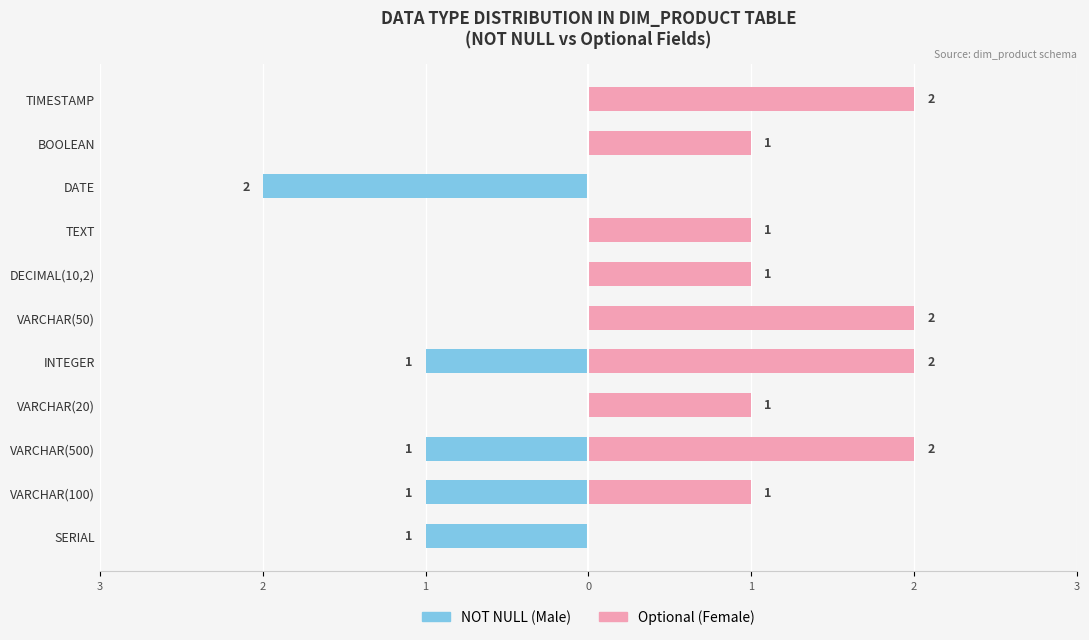

How many distinct data groups are displayed?

2